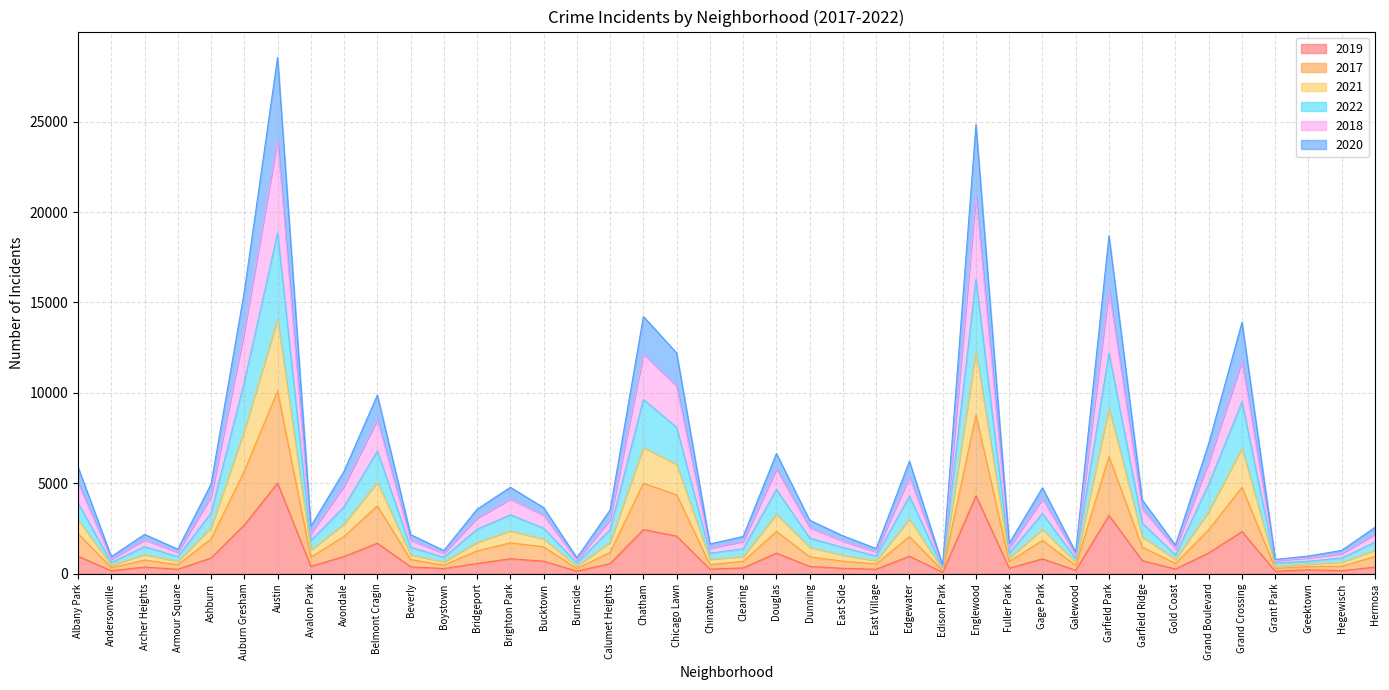

At which category is the sum across all series the highest?

Austin